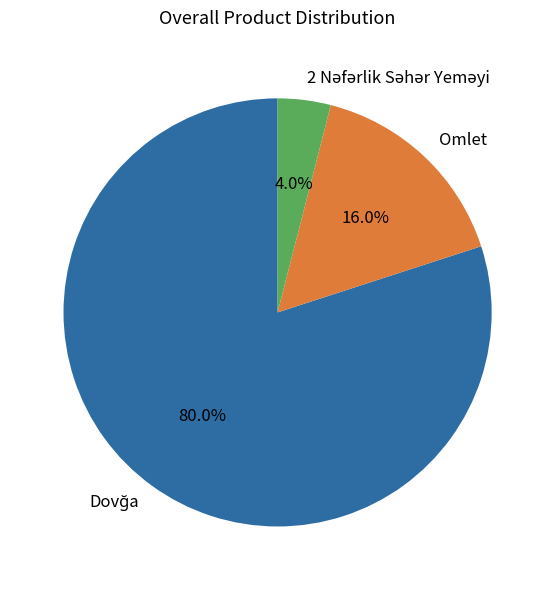

How many slices are in this pie chart?

3